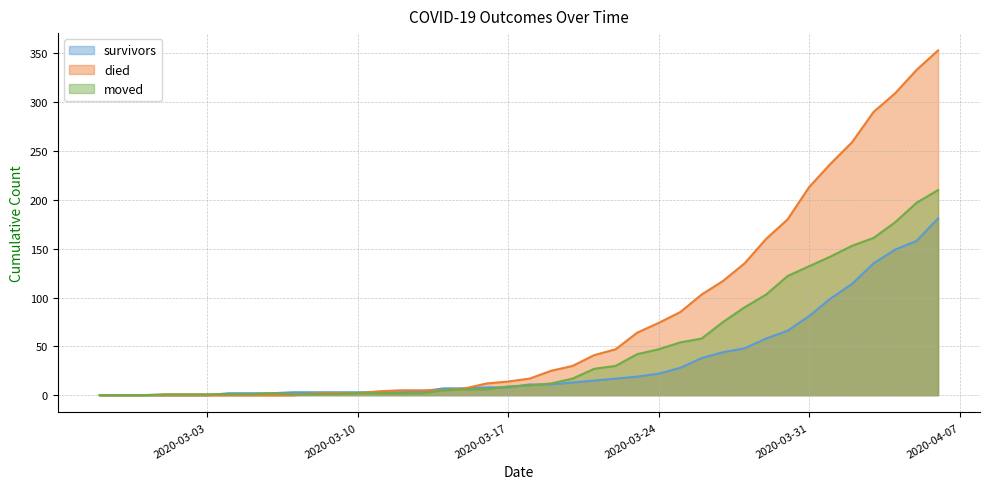

How many values in the survivors series are below 11?

20